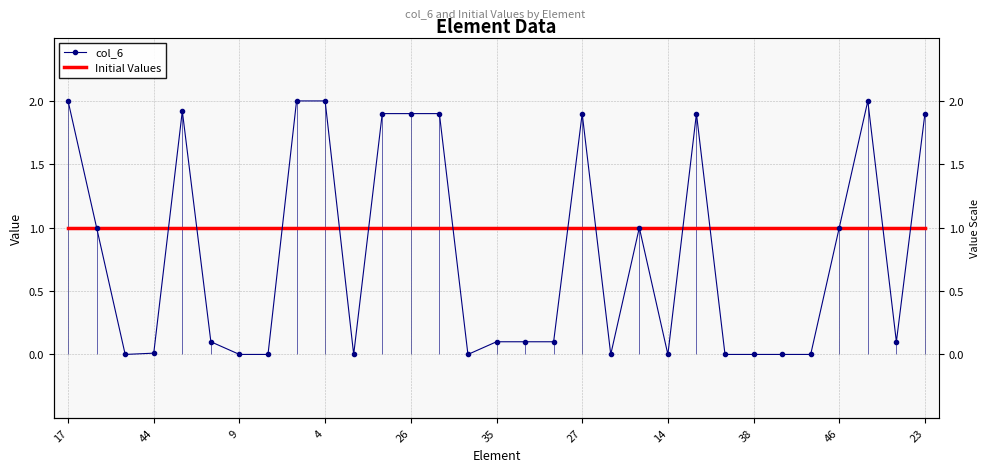

Which series has the largest total across all categories?

Initial Values